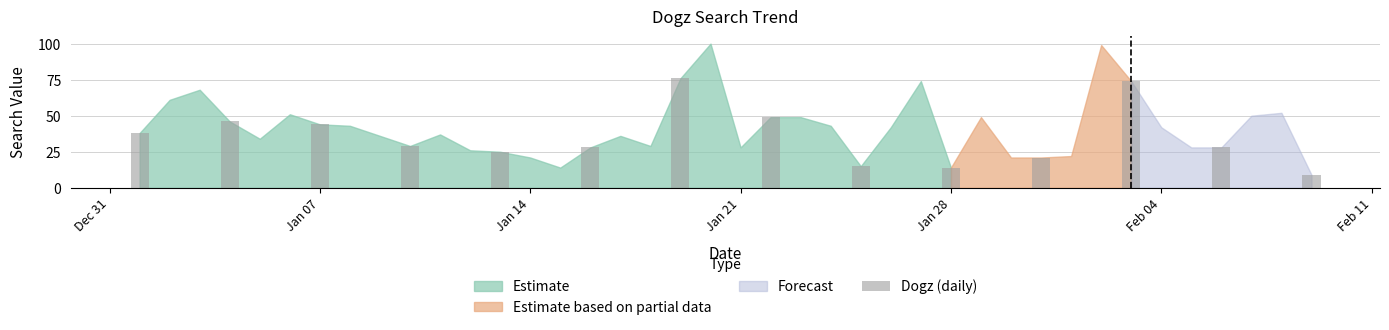

What is the difference between the maximum and minimum values?

67